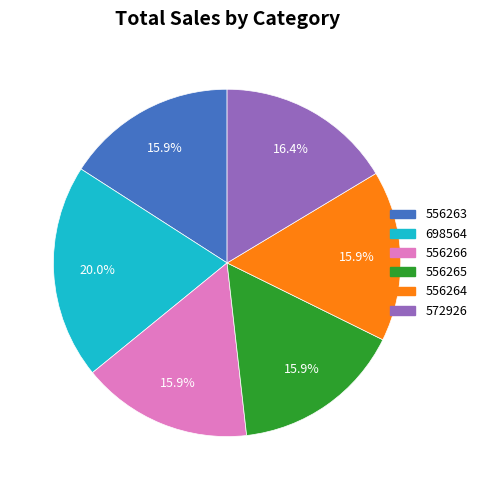

How much of the chart is everything except 556265?

84.1%